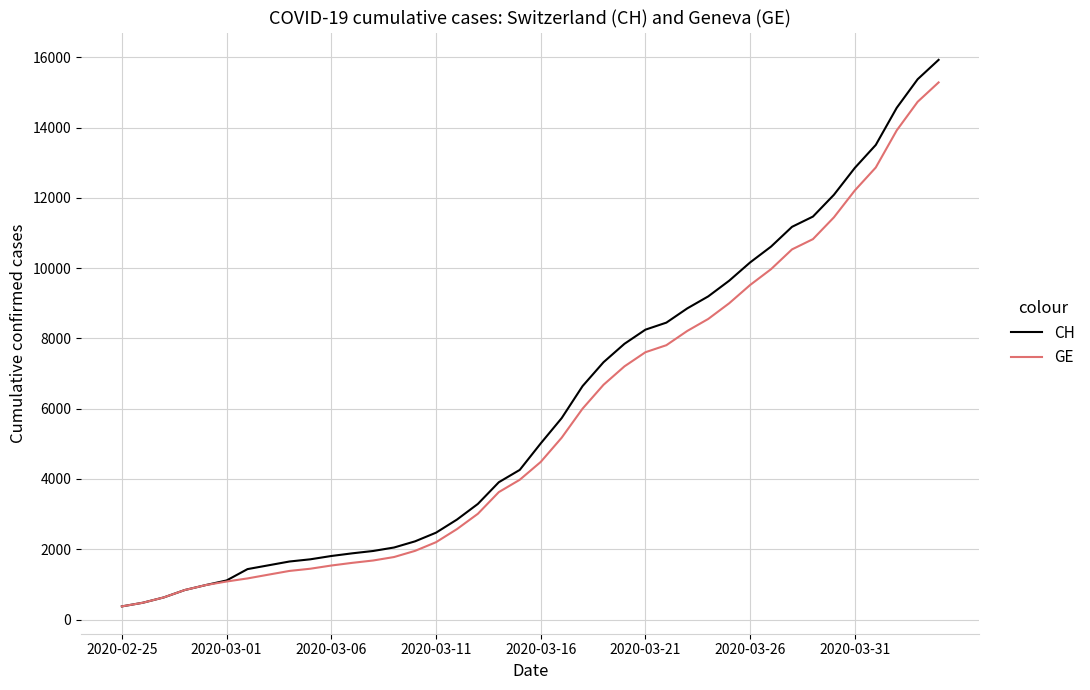

What is the maximum value for CH?

15926